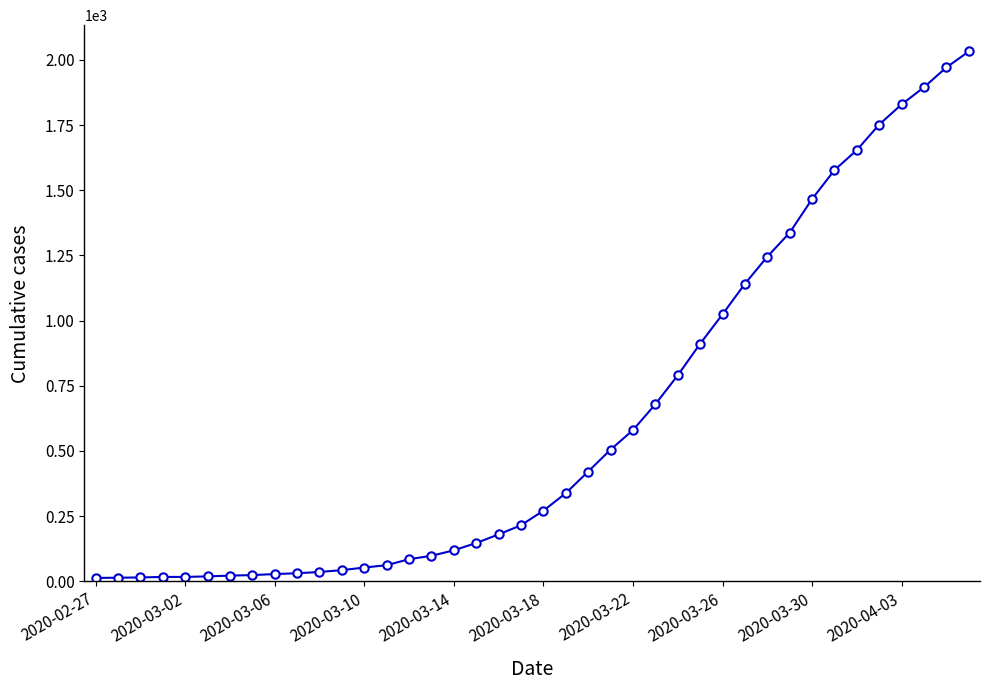

What is the maximum value shown in the chart?

2032